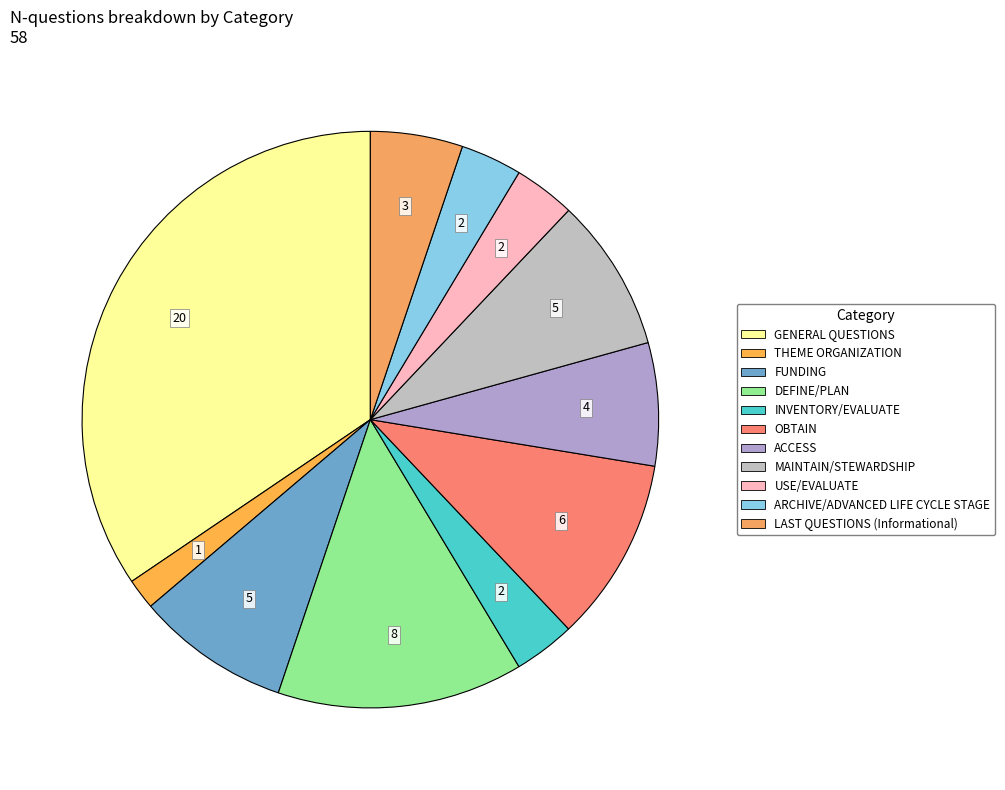

Is it true that DEFINE/PLAN is 8% of the pie?

False